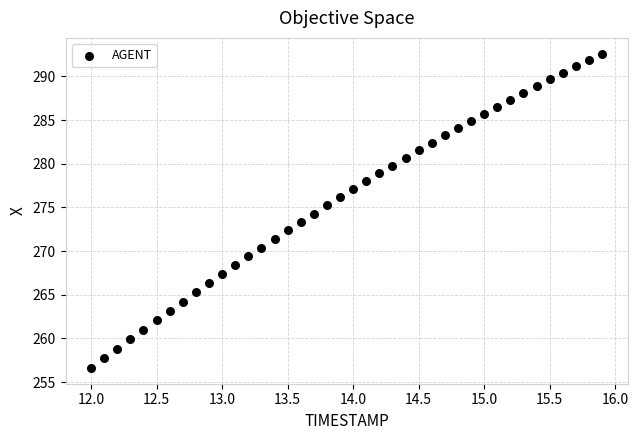

What is the range of X values (max minus min)?

3.9